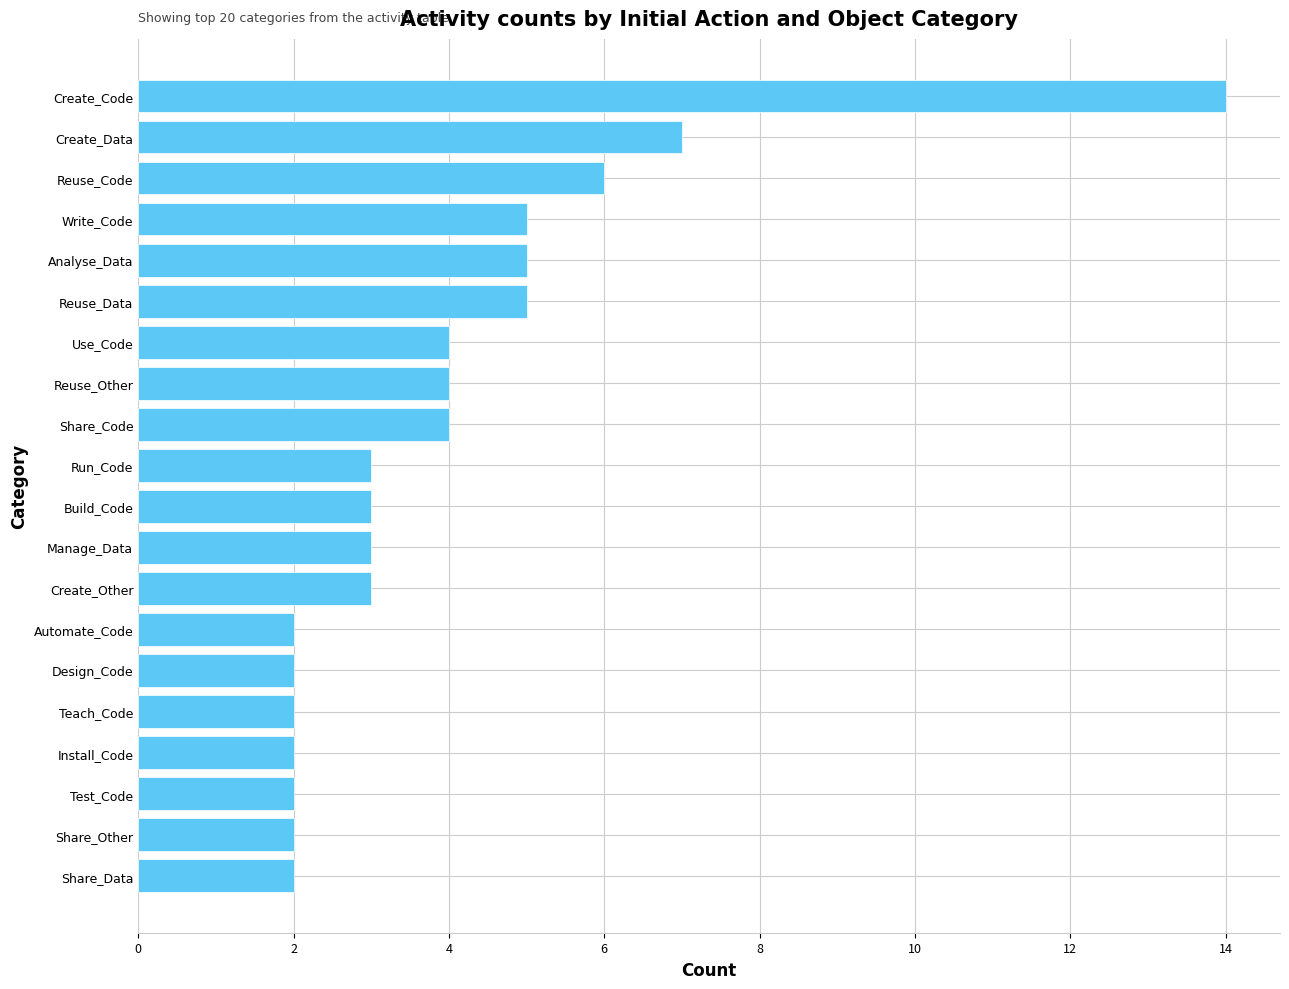

Reading bottom to top, what are all the values shown in this chart?

Share_Data=2	Share_Other=2	Test_Code=2	Install_Code=2	Teach_Code=2	Design_Code=2	Automate_Code=2	Create_Other=3	Manage_Data=3	Build_Code=3	Run_Code=3	Share_Code=4	Reuse_Other=4	Use_Code=4	Reuse_Data=5	Analyse_Data=5	Write_Code=5	Reuse_Code=6	Create_Data=7	Create_Code=14